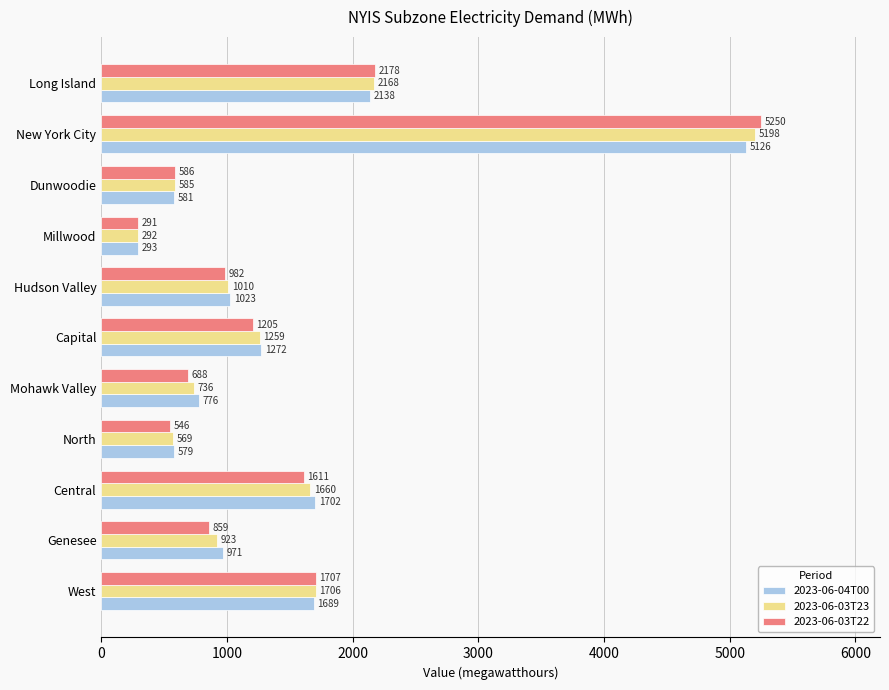

True or false: 2023-06-04T00 has a value of 2138 at Long Island.

True